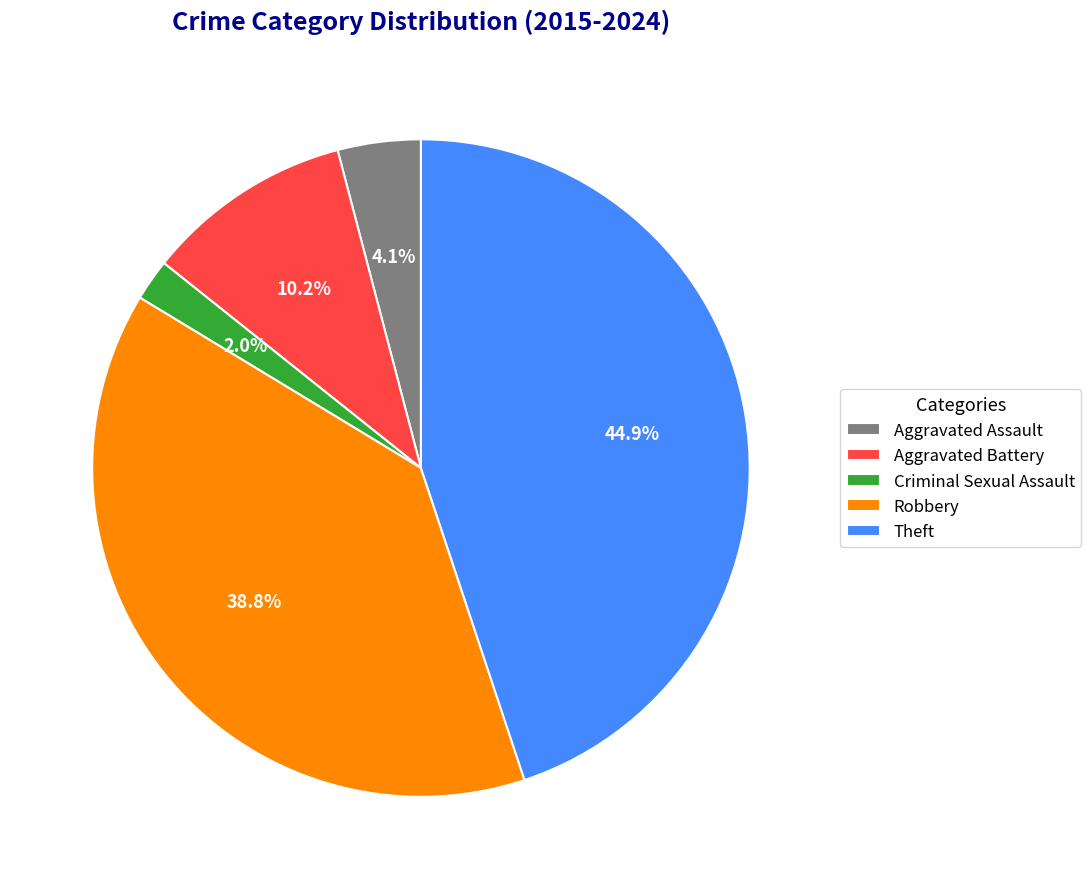

Do Theft and Aggravated Battery together represent more than half of the pie?

Yes